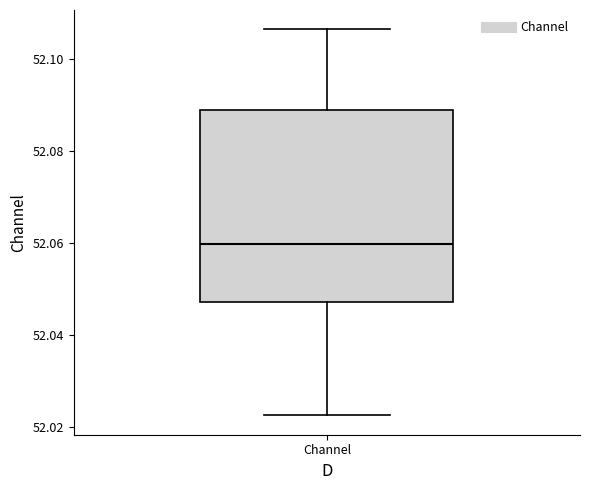

Transcribe this box plot: give where the median line is, the range the box spans, and where the two whiskers end, as read against the y-axis. The values are not printed on the chart, so give them approximately, as read against the axis.

median 52.060, box 52.048 to 52.088, whiskers 52.022 to 52.106